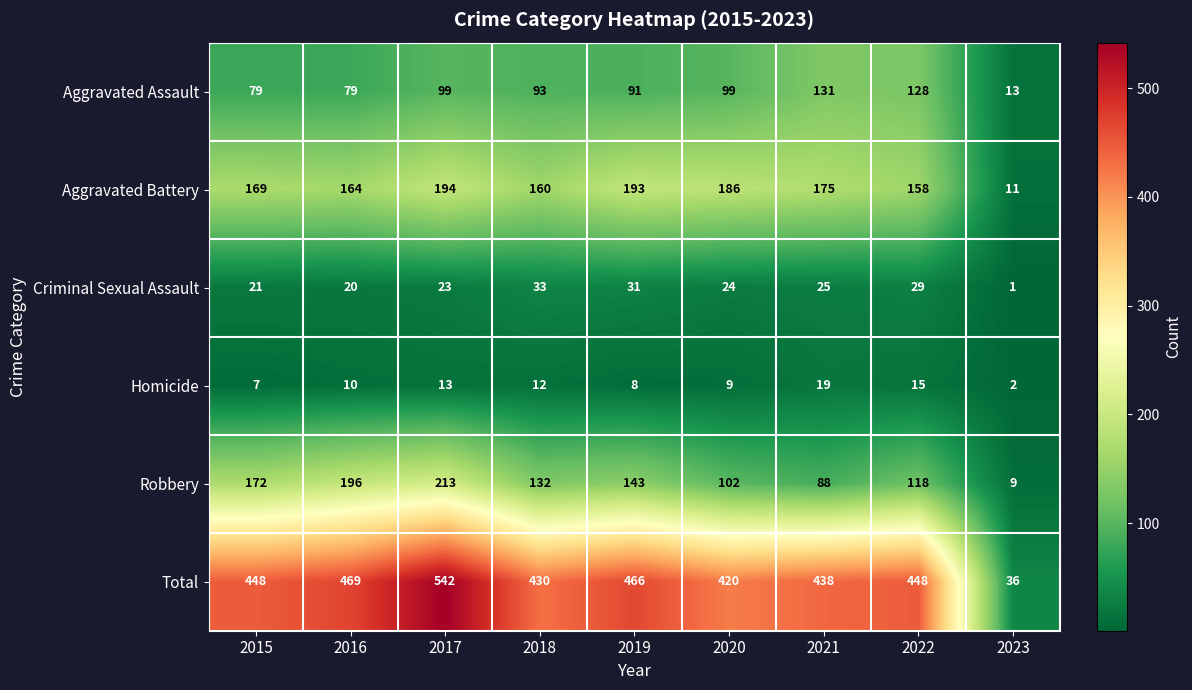

What is the average value of the Homicide series?

11